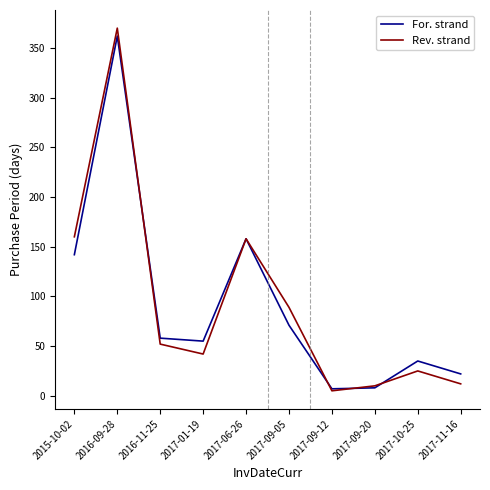

What are all the series names shown in the legend?

For. strand, Rev. strand